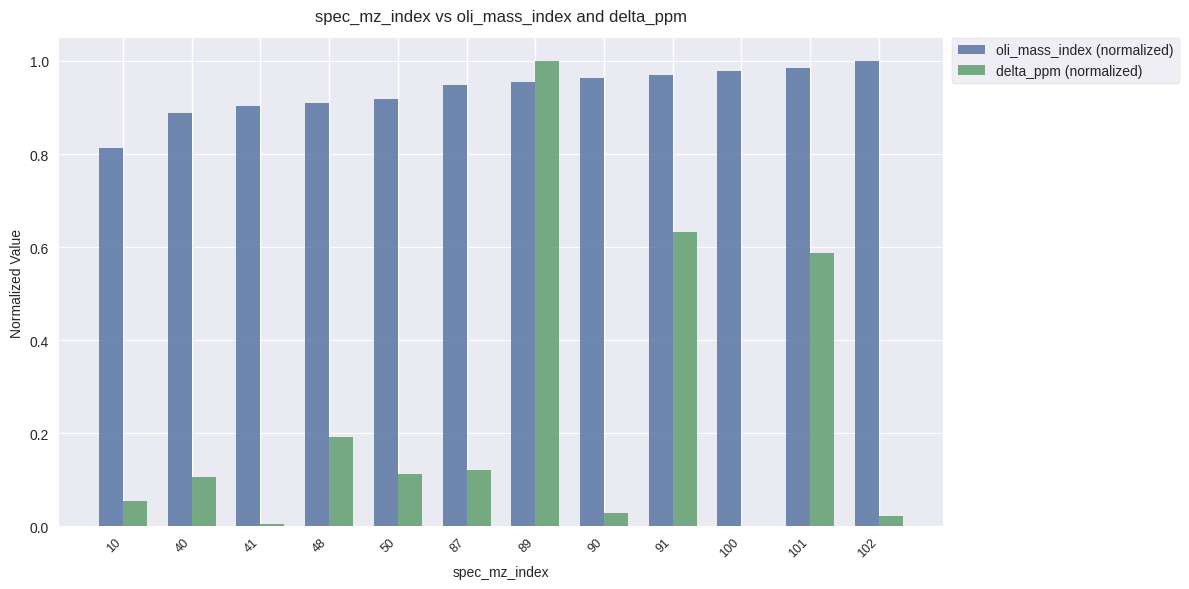

What is the sum of all delta_ppm (normalized) values?

2.9